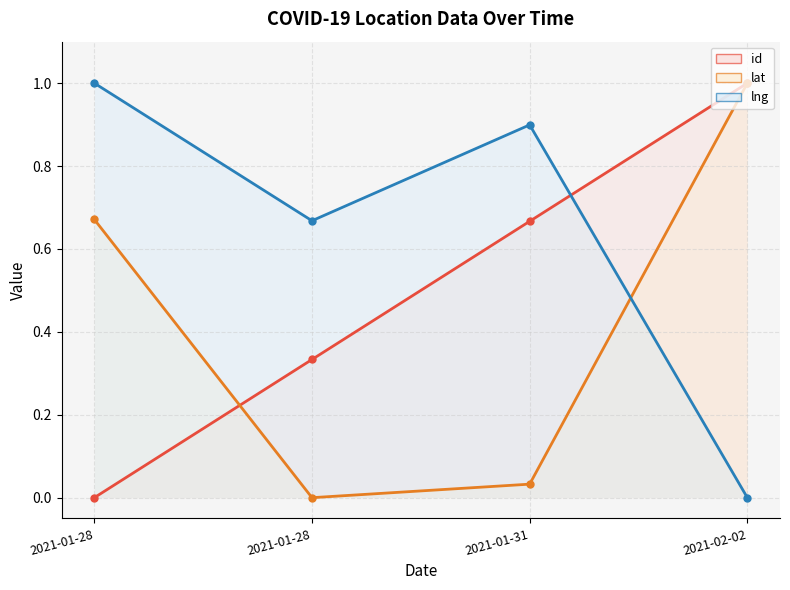

What is the sum of all lat values?

1.7